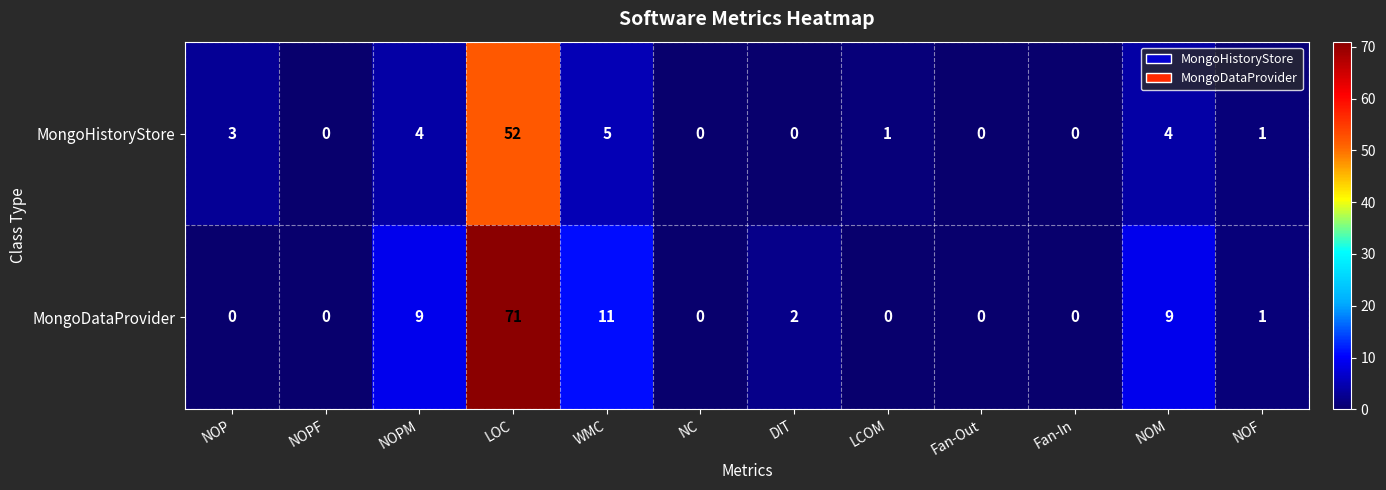

Reading right to left, what are all the values shown in this chart?

MongoHistoryStore: NOF=1	NOM=4	Fan-In=0	Fan-Out=0	LCOM=1	DIT=0	NC=0	WMC=5	LOC=52	NOPM=4	NOPF=0	NOP=3
MongoDataProvider: NOF=1	NOM=9	Fan-In=0	Fan-Out=0	LCOM=0	DIT=2	NC=0	WMC=11	LOC=71	NOPM=9	NOPF=0	NOP=0